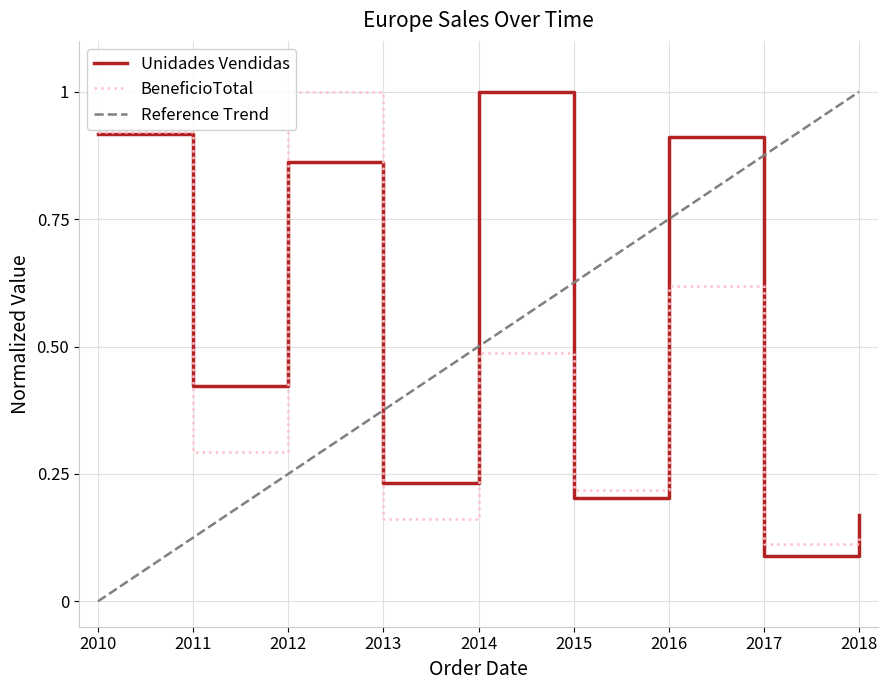

Between which two adjacent categories do BeneficioTotal and Unidades Vendidas first intersect?

2010 and 2011